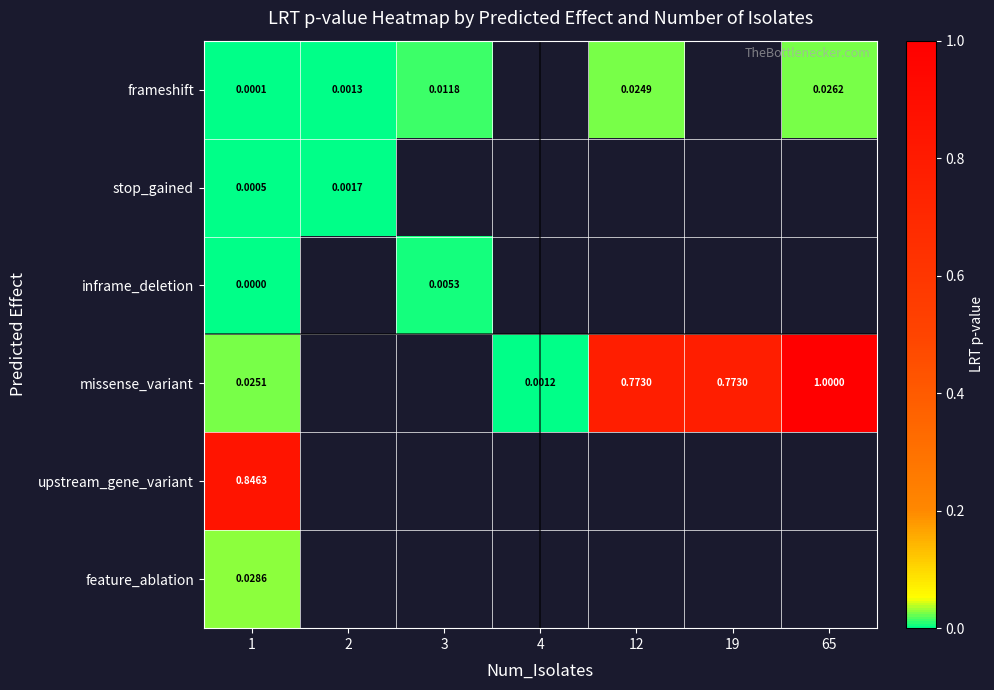

How many values in the missense_variant series exceed 0?

5